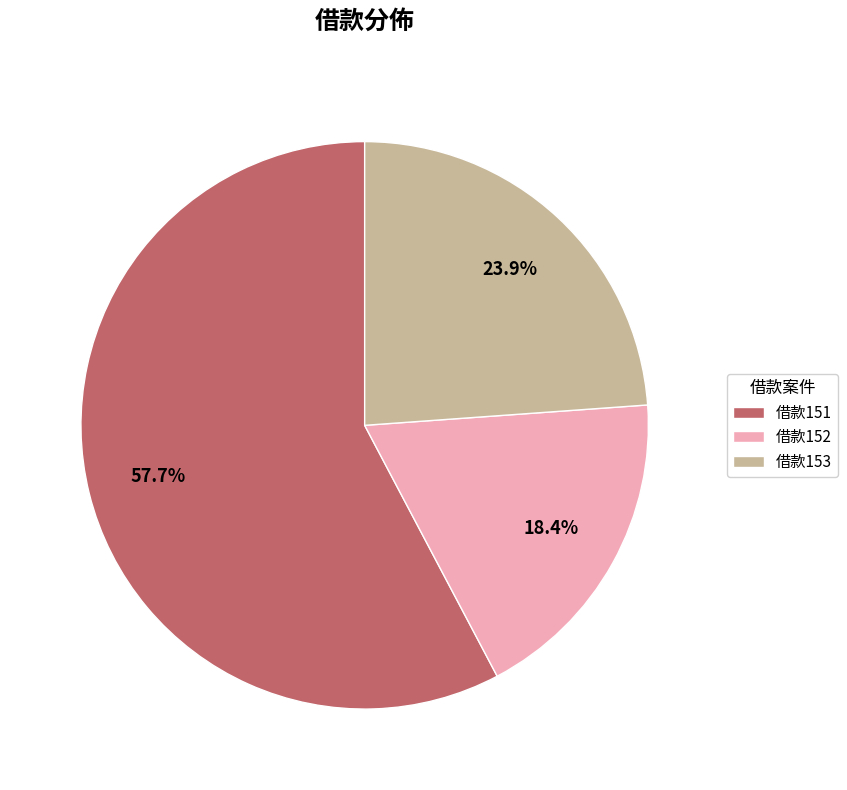

Which category accounts for the majority?

借款151